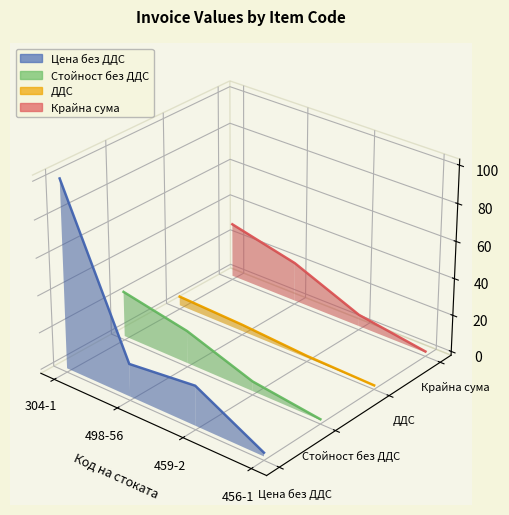

What is the sum of the ДДС values at 459-2 and 456-1?

-0.1